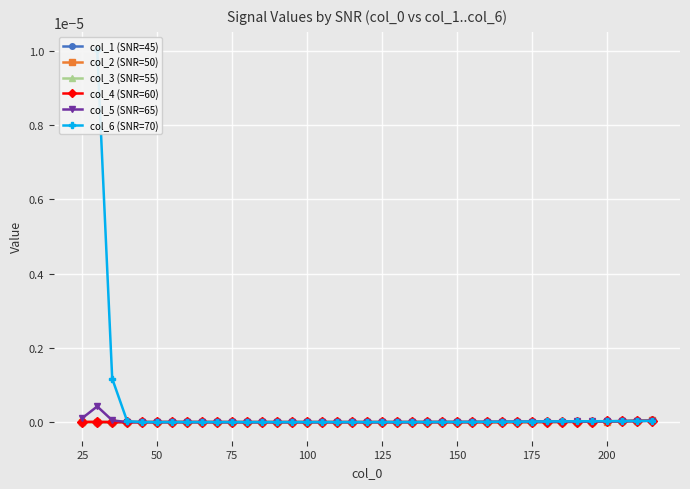

True or false: col_2 (SNR=50) has more than 2 interior local peaks.

True